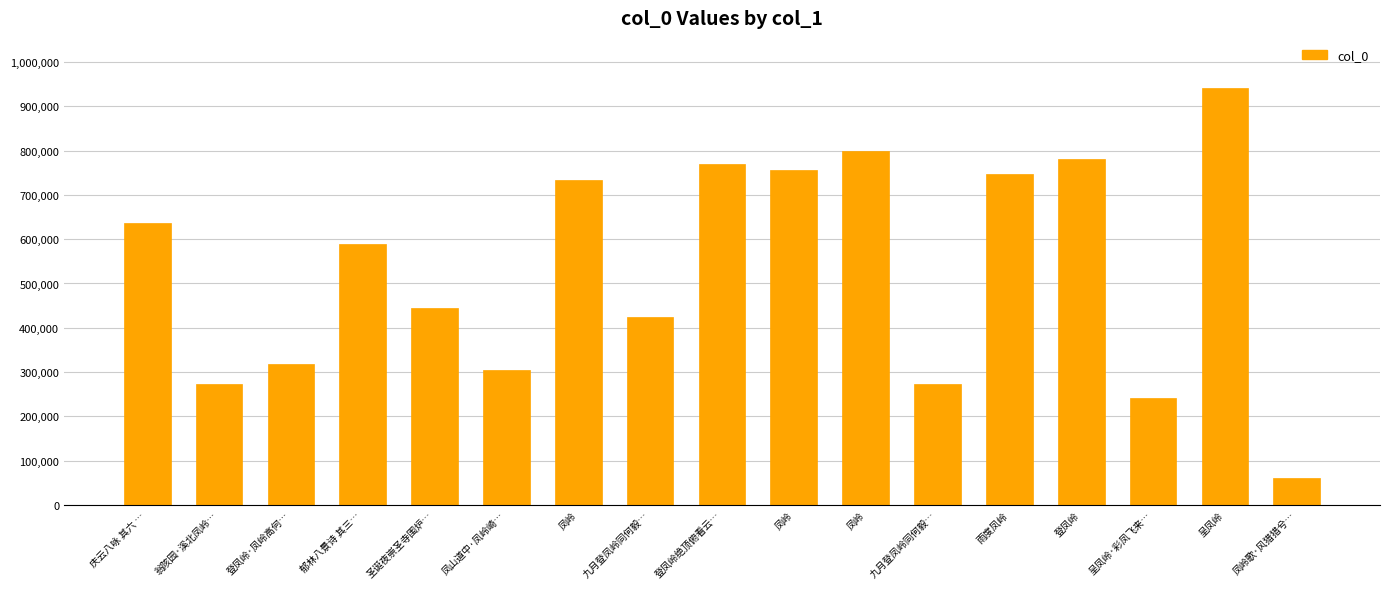

The chart shows a value of 242448 at 呈凤岭·彩凤飞来…. True or false?

True